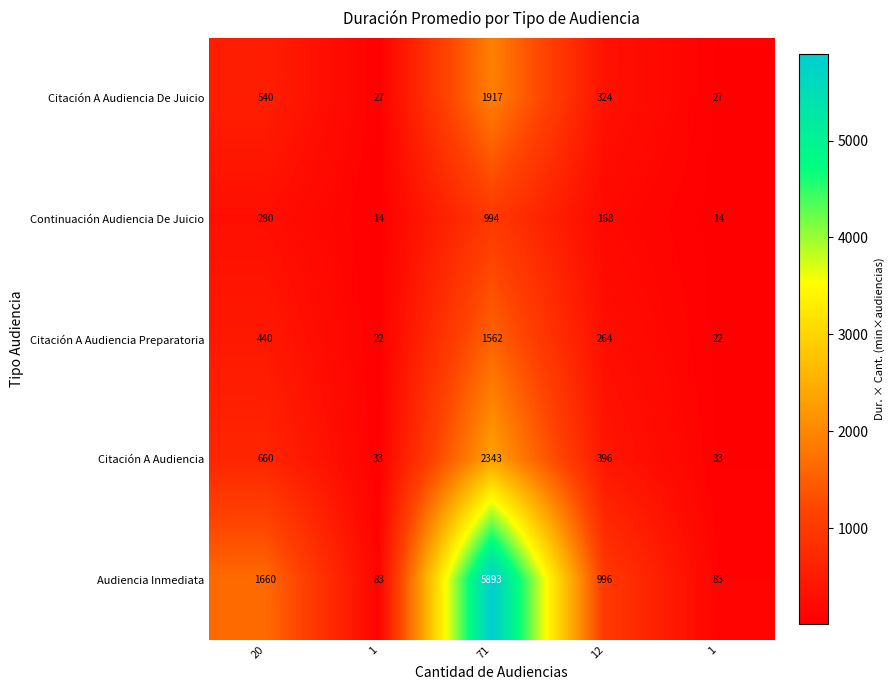

Reading left to right, transcribe all the data shown in this chart.

Citación A Audiencia De Juicio: 20=540	1=27	71=1917	12=324	1=27
Continuación Audiencia De Juicio: 20=280	1=14	71=994	12=168	1=14
Citación A Audiencia Preparatoria: 20=440	1=22	71=1562	12=264	1=22
Citación A Audiencia: 20=660	1=33	71=2343	12=396	1=33
Audiencia Inmediata: 20=1660	1=83	71=5893	12=996	1=83